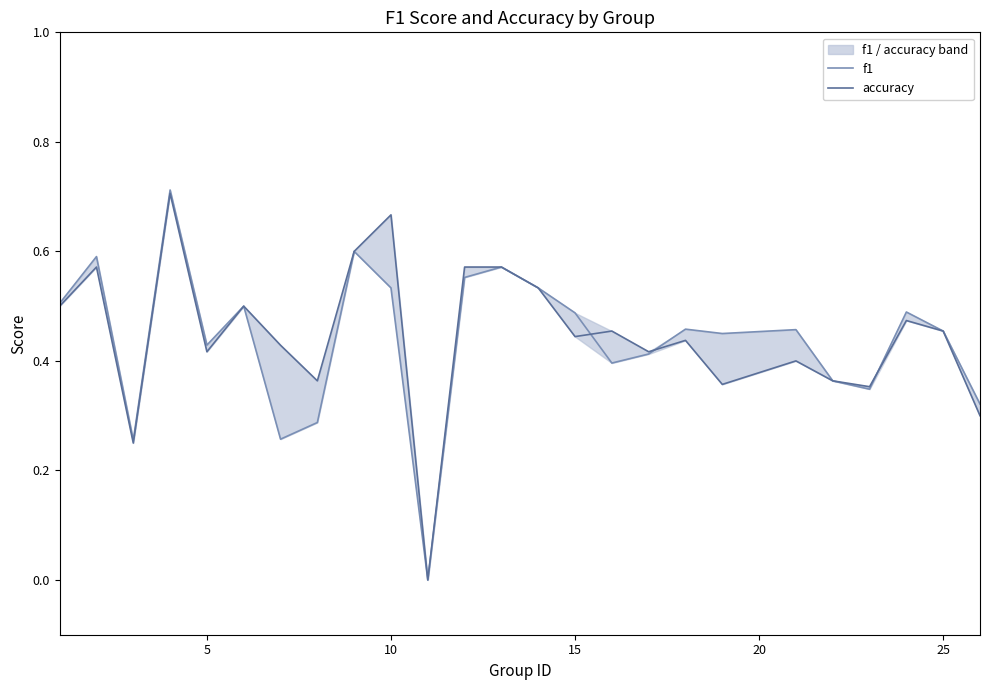

Rank the series at 5 from highest to lowest value.

f1, accuracy